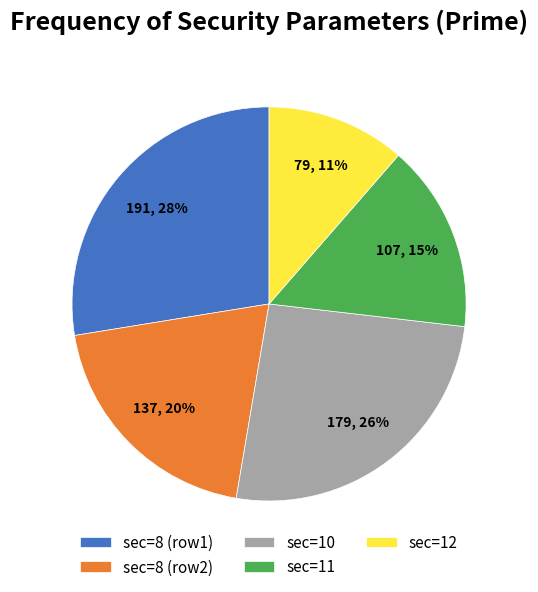

Is there a majority slice in this chart?

No